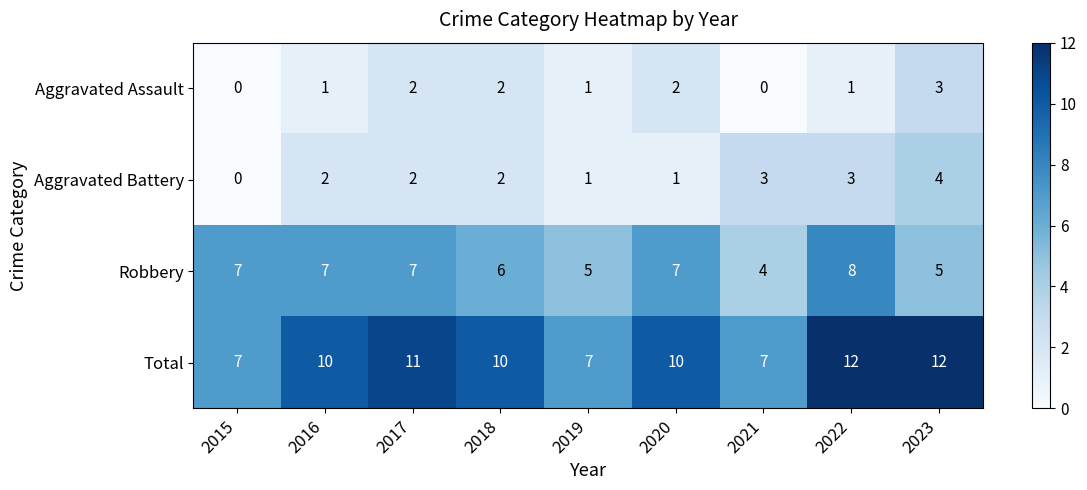

At which label does Robbery reach its minimum?

2021